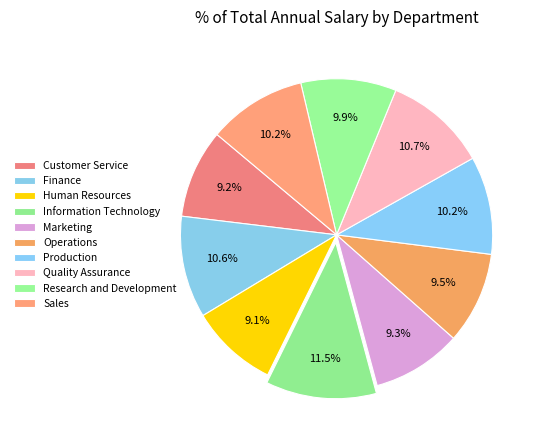

True or false: Human Resources accounts for 9% of the total.

True